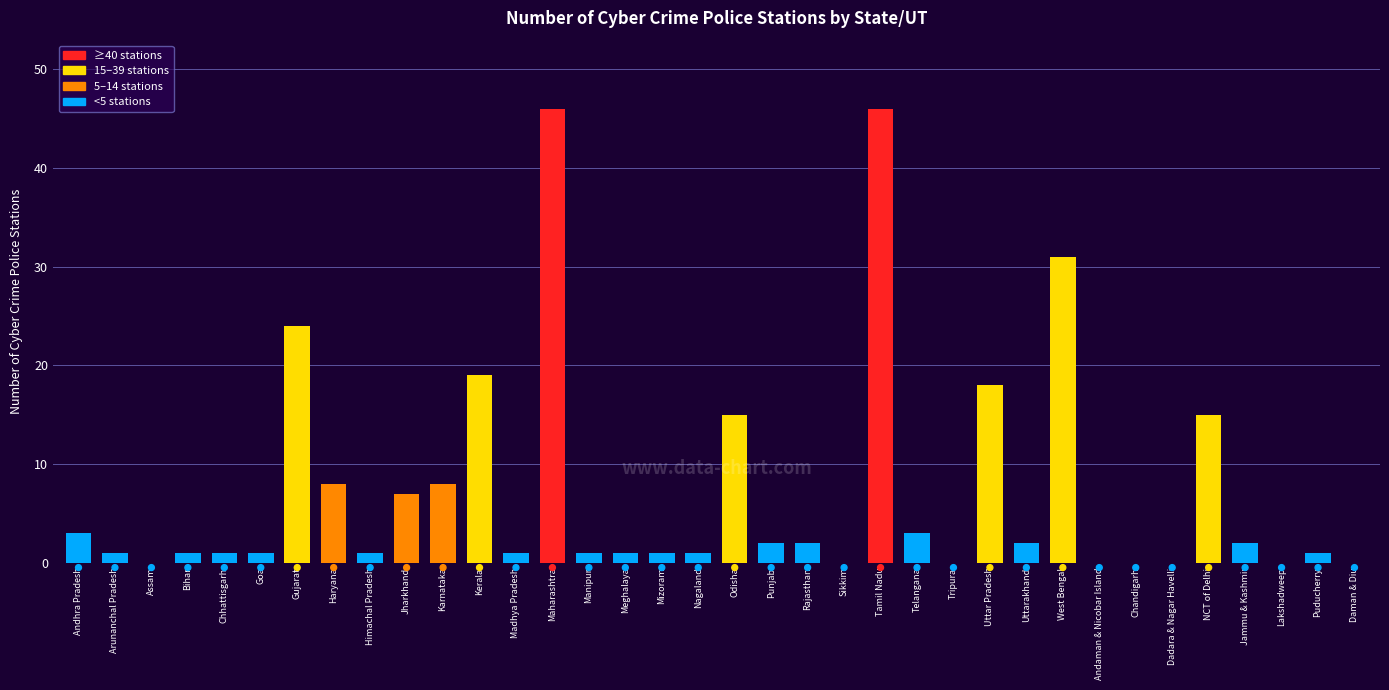

What is the ratio of the value at Tamil Nadu to the value at Telangana?

15.3